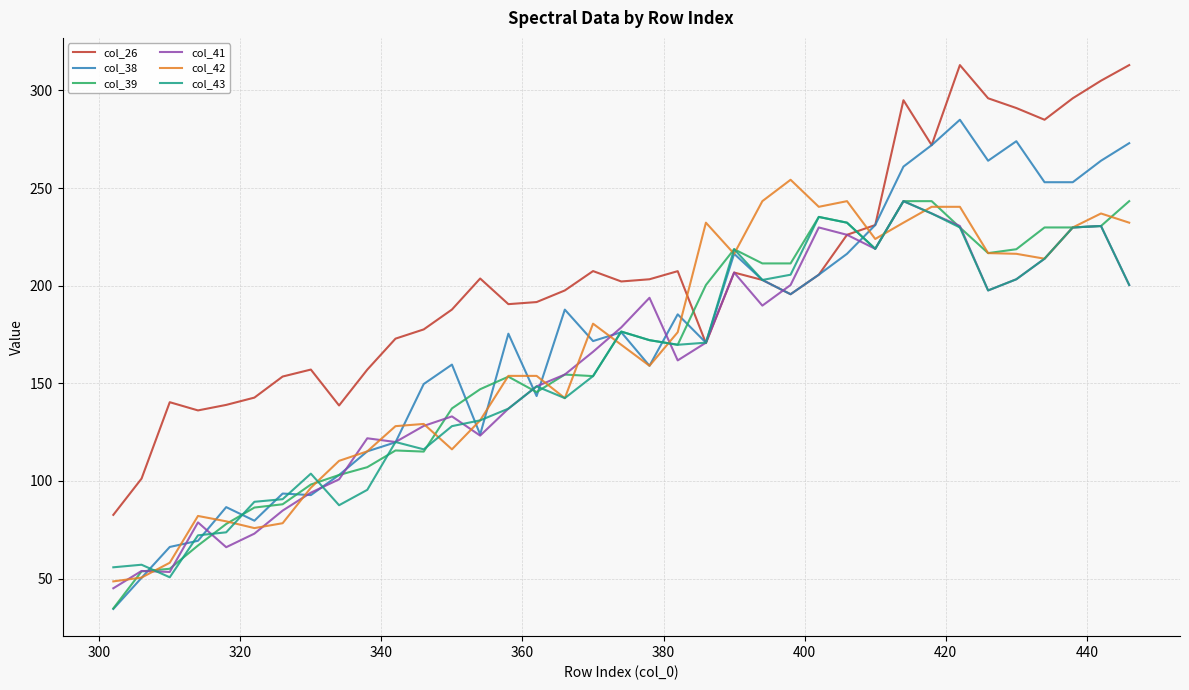

What is the smallest value displayed?

34.4